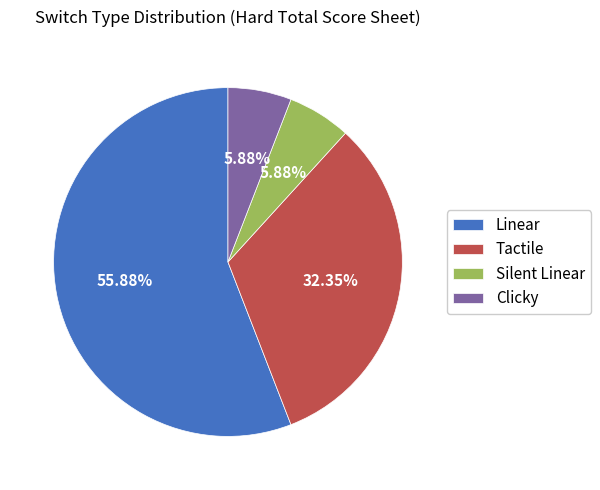

What is the ratio of the value at Linear to the value at Silent Linear?

9.5